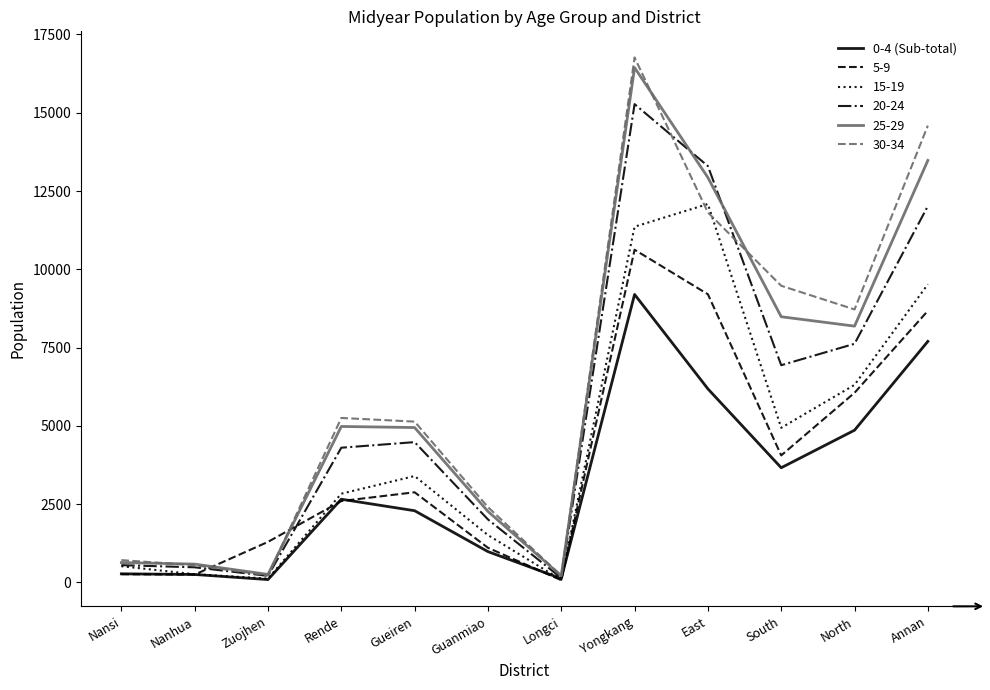

At which label does 30-34 reach its peak?

Yongkang